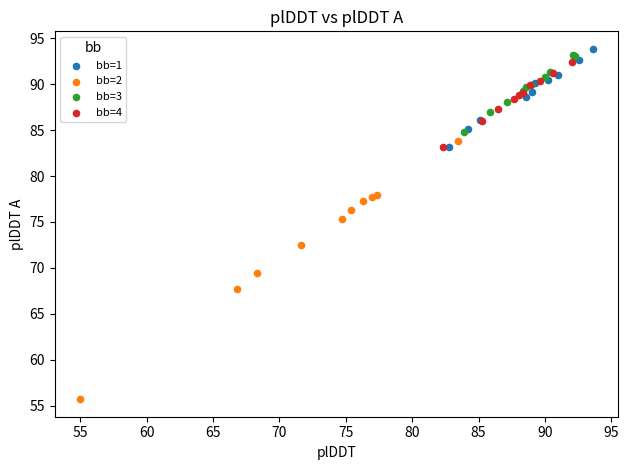

Which series contains the lowest Y value?

bb=2